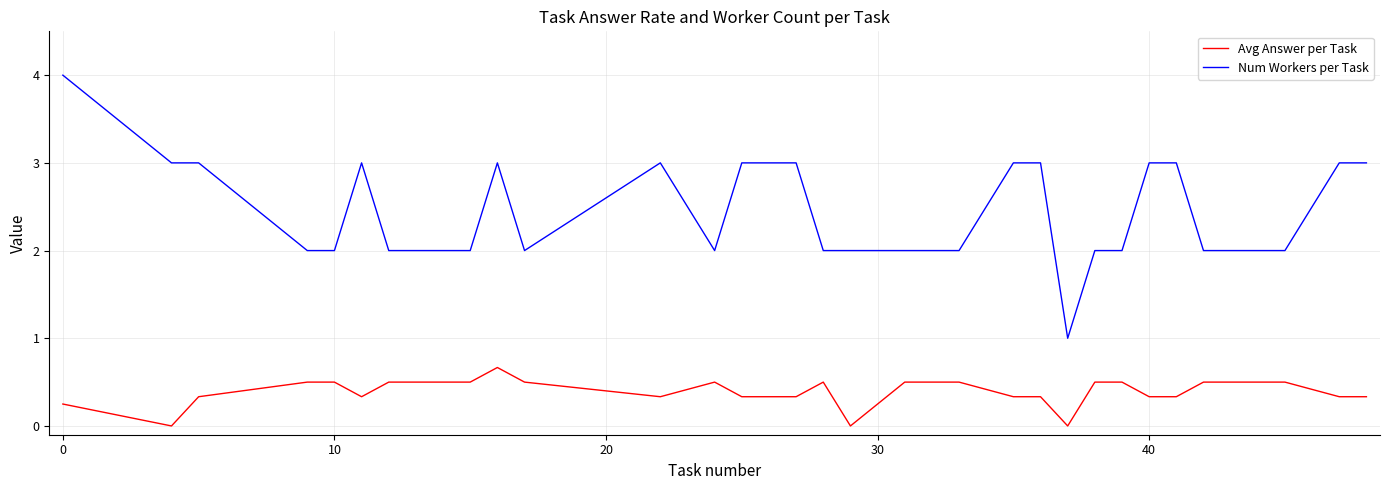

True or false: Avg Answer per Task and Num Workers per Task intersect in this chart.

False